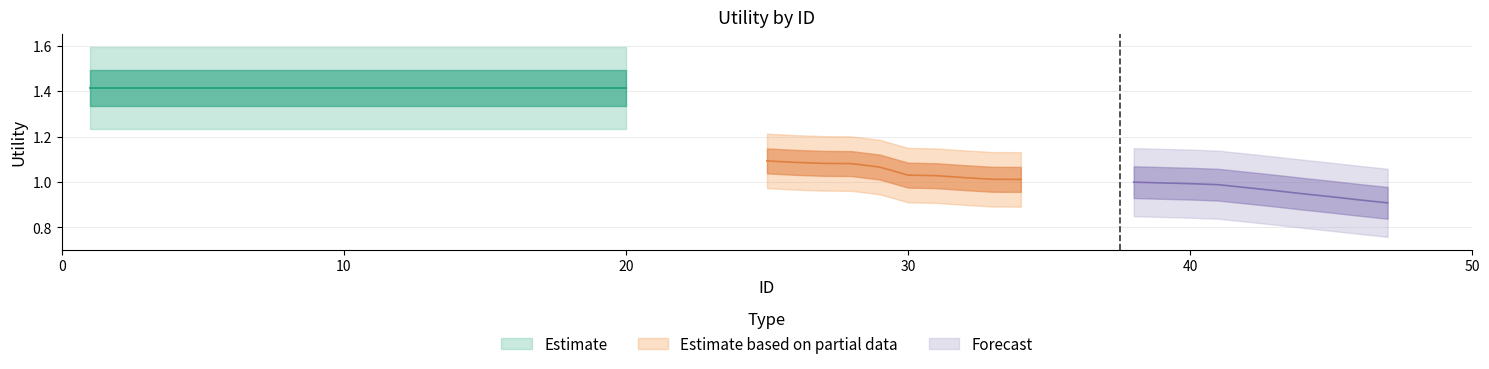

What is the smallest value displayed?

0.9